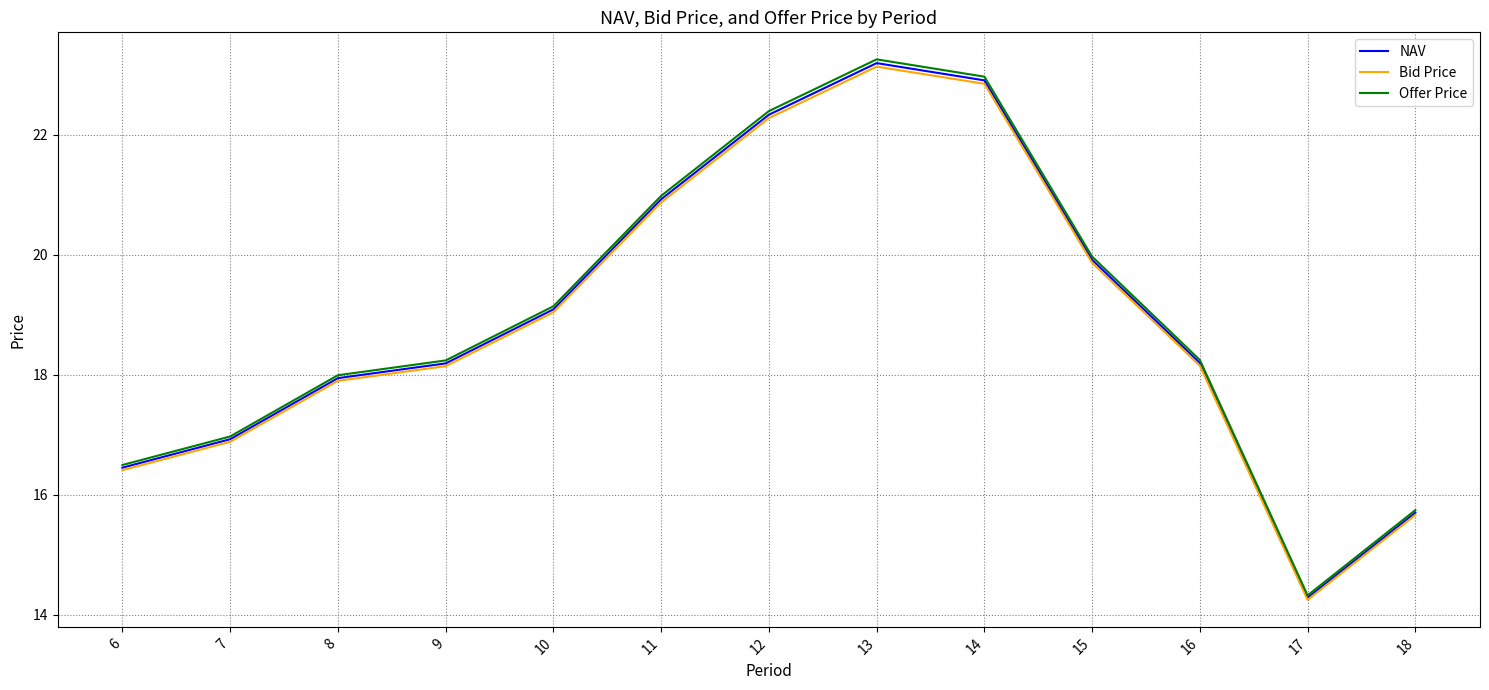

Reading left to right, extract all data points from this chart.

NAV: 6=16.5	7=16.9	8=17.9	9=18.2	10=19.1	11=20.9	12=22.3	13=23.2	14=22.9	15=19.9	16=18.2	17=14.3	18=15.7
Bid Price: 6=16.4	7=16.9	8=17.9	9=18.1	10=19.0	11=20.9	12=22.3	13=23.1	14=22.8	15=19.9	16=18.1	17=14.2	18=15.7
Offer Price: 6=16.5	7=17.0	8=18.0	9=18.2	10=19.1	11=21.0	12=22.4	13=23.3	14=23.0	15=20.0	16=18.2	17=14.3	18=15.7